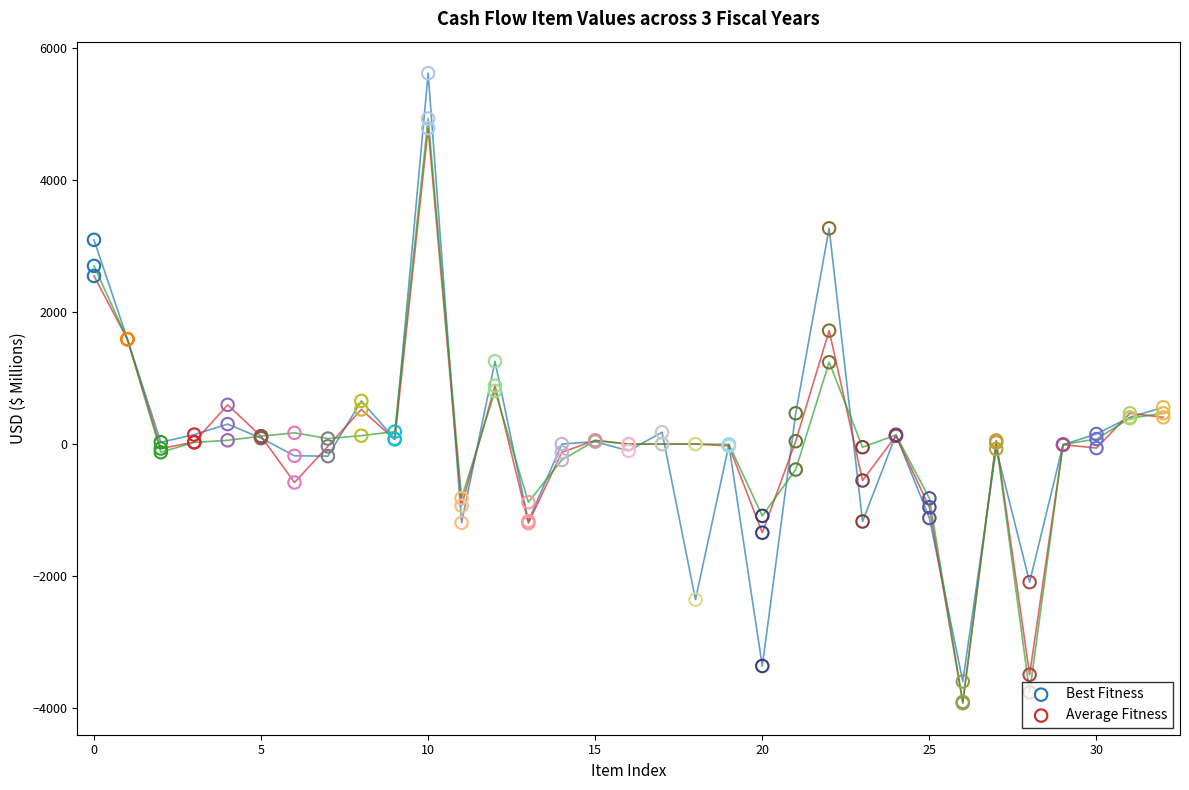

What is the maximum value shown in the chart?

5617